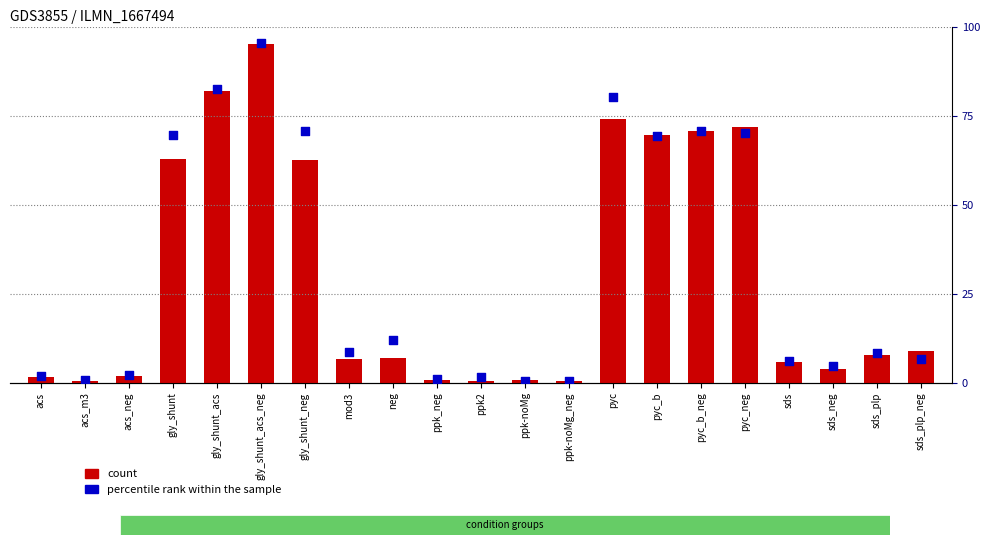

Which series has the widest spread of Y values?

count